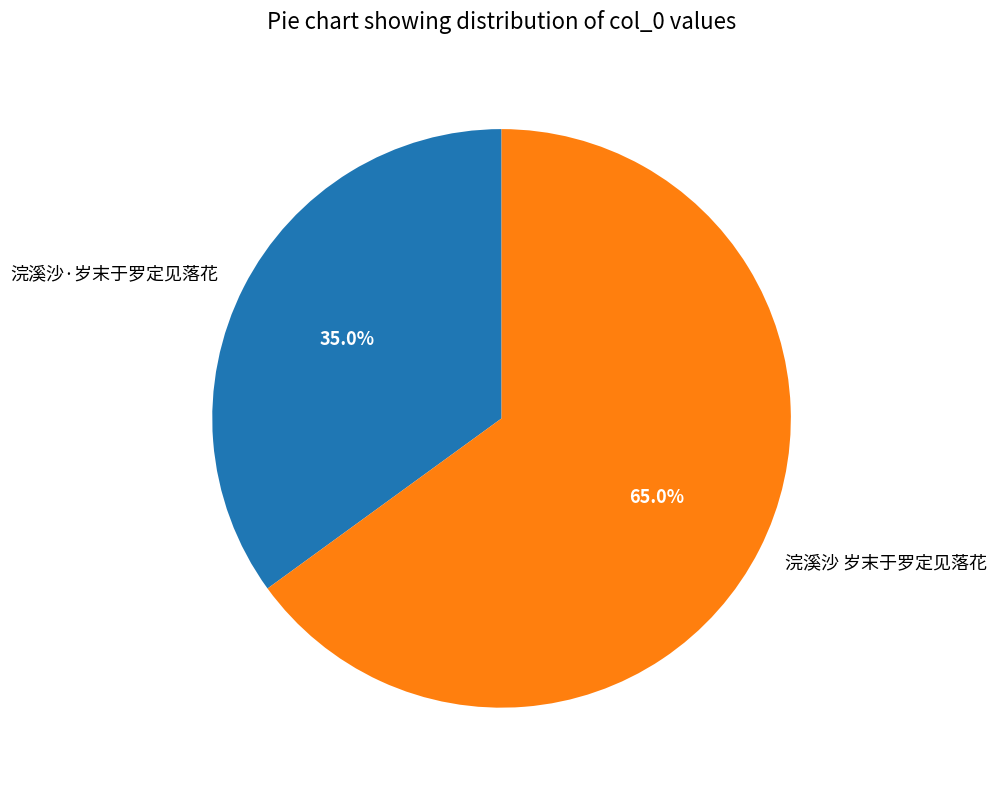

To the nearest percent, what portion does 浣溪沙·岁末于罗定见落花 represent?

35%